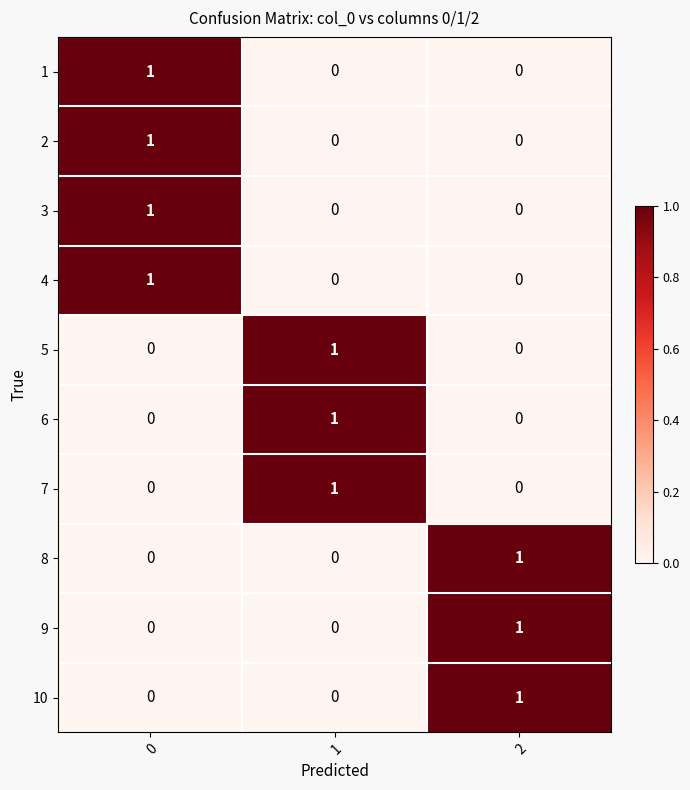

Reading left to right, transcribe all the data shown in this chart.

1: 1	0	0
2: 1	0	0
3: 1	0	0
4: 1	0	0
5: 0	1	0
6: 0	1	0
7: 0	1	0
8: 0	0	1
9: 0	0	1
10: 0	0	1